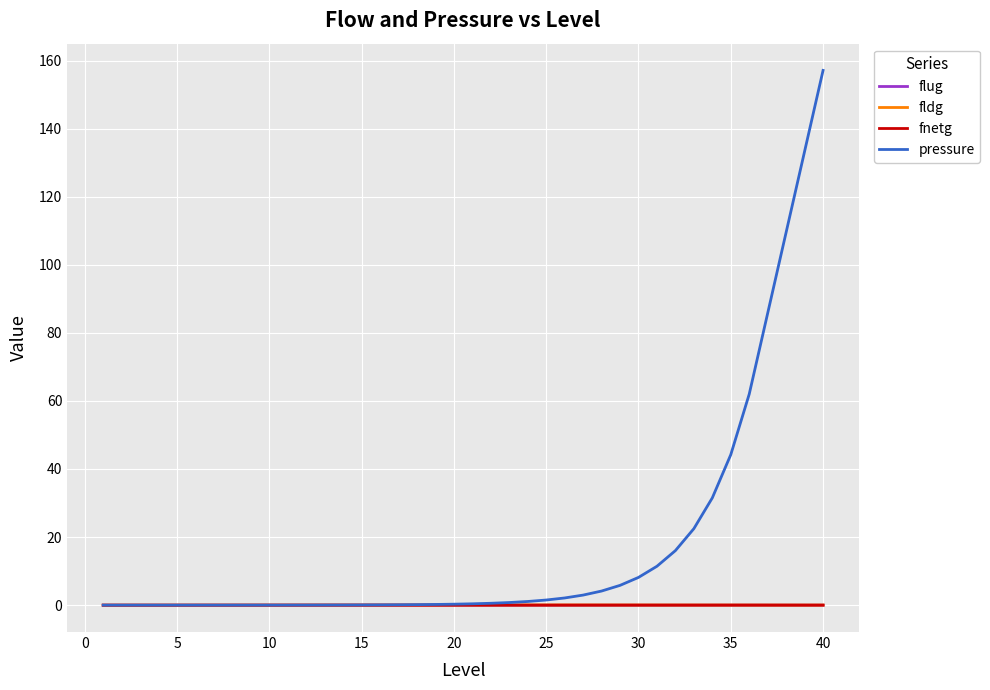

True or false: fldg and flug intersect in this chart.

False